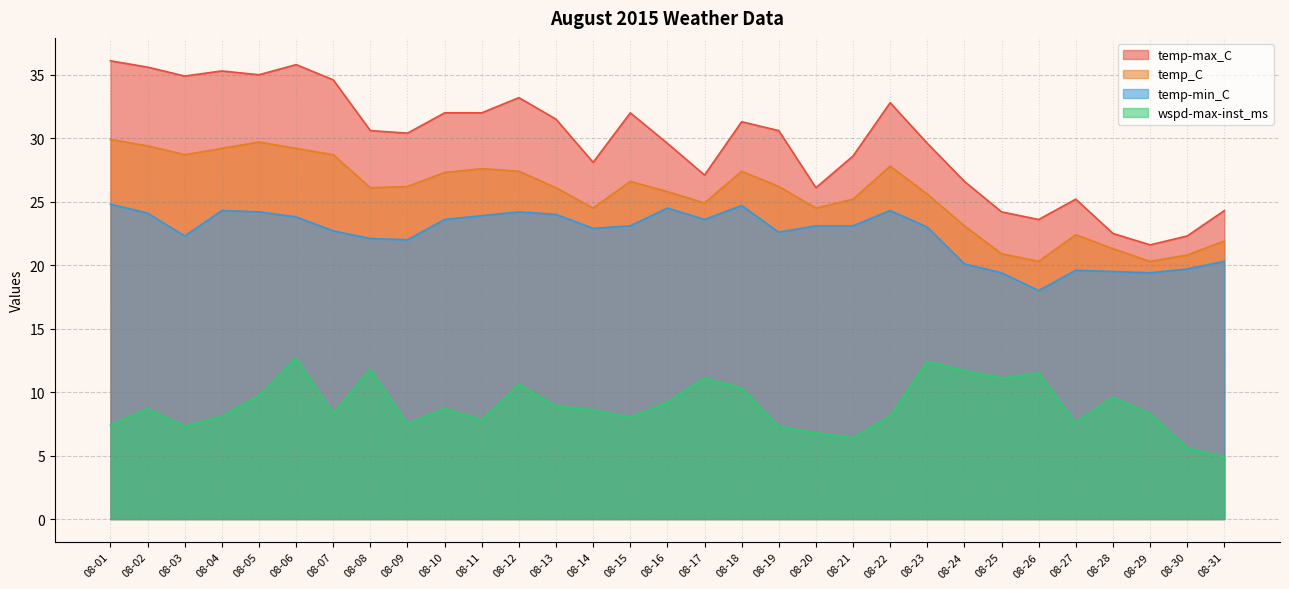

What is the average value of the temp-min_C series?

22.5